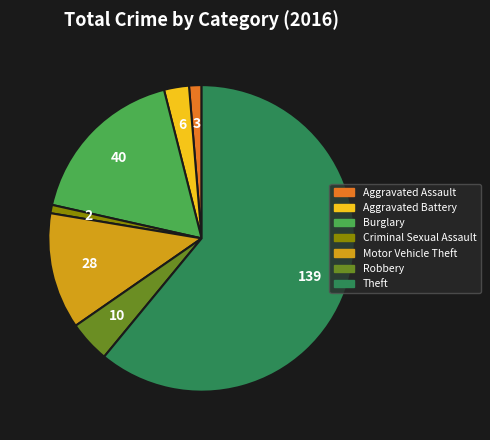

Which category has the biggest portion of the pie?

Theft